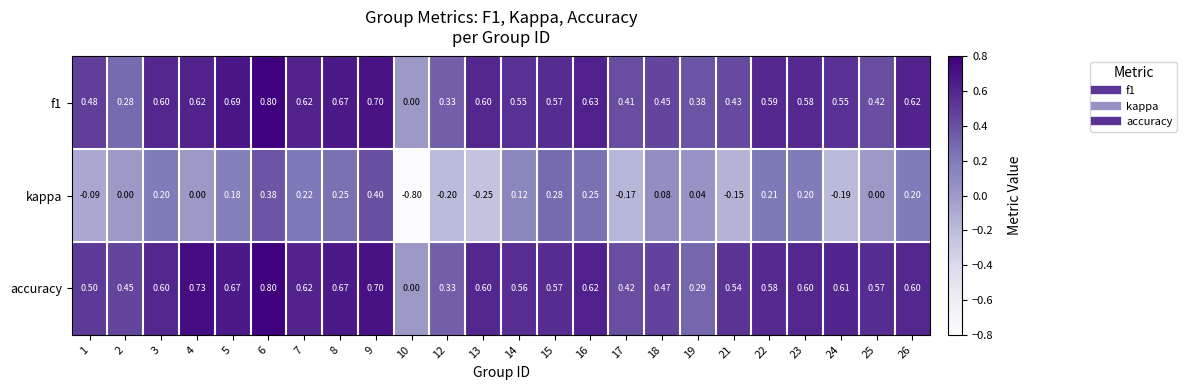

Which series has the largest total across all categories?

accuracy